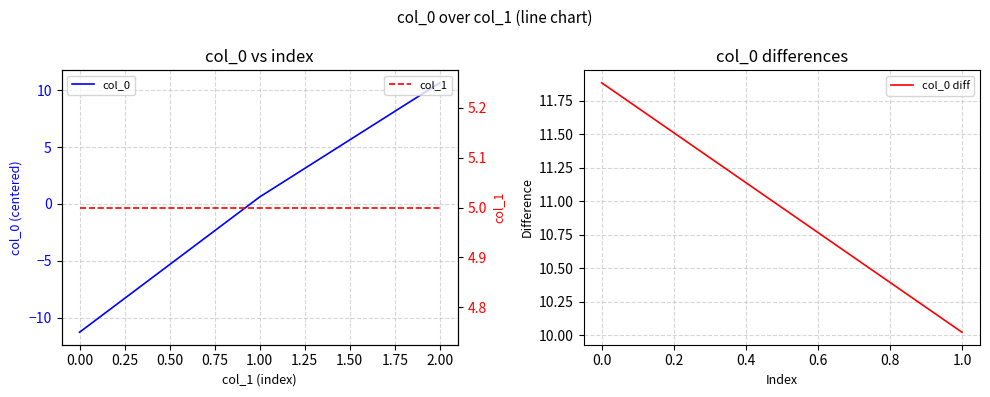

At which label is the value closest to 0?

1